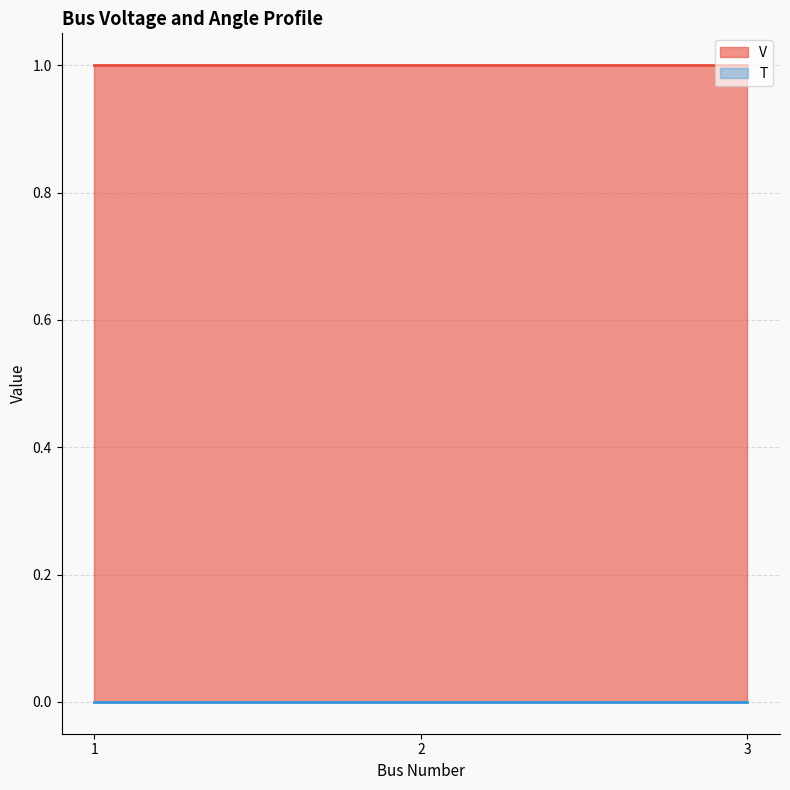

True or false: V has a value of 1 at 1.

True